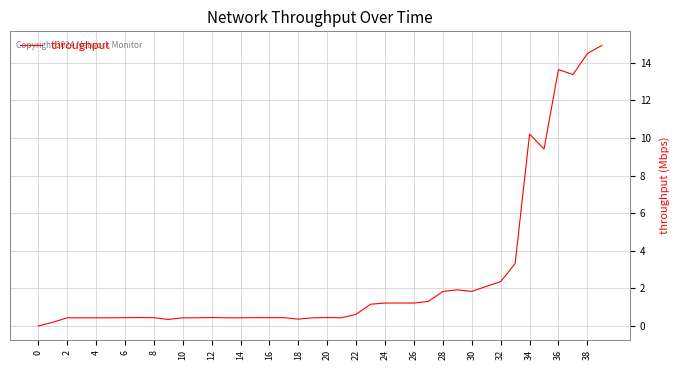

What is the difference between the maximum and minimum values?

14.9